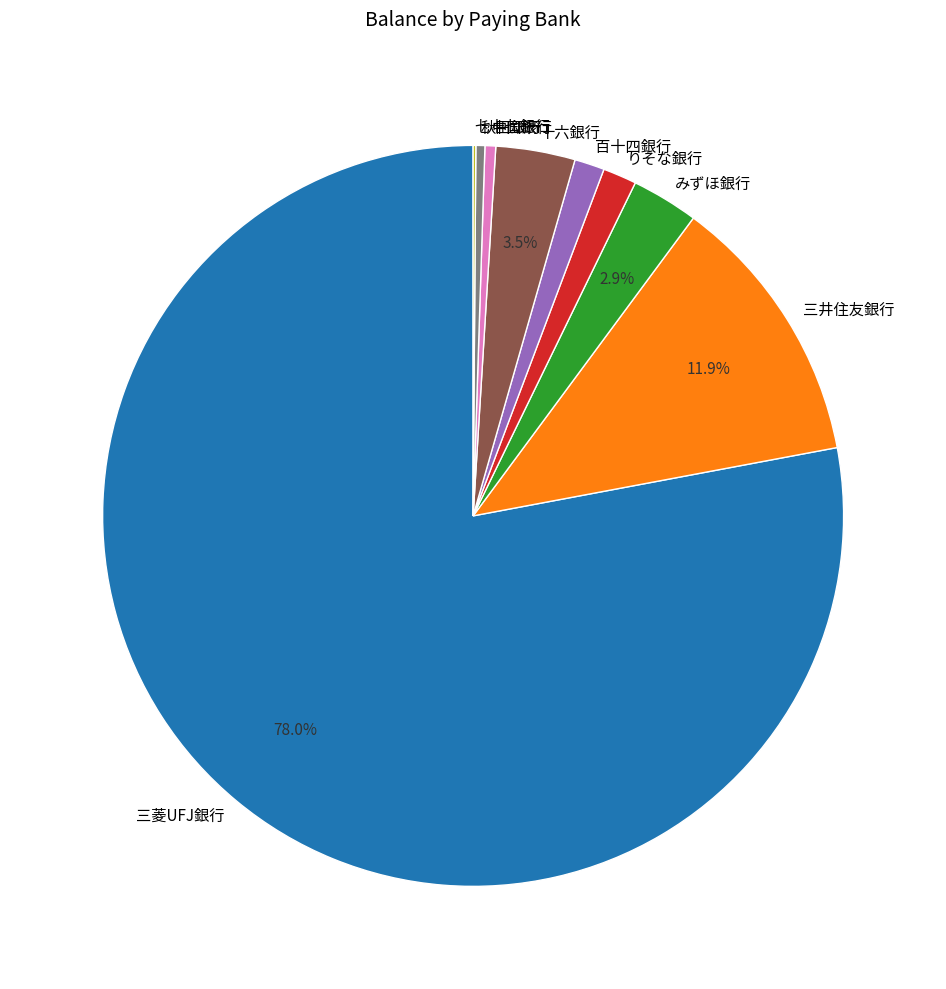

Combined, do 三菱UFJ銀行 and りそな銀行 account for over 50%?

Yes